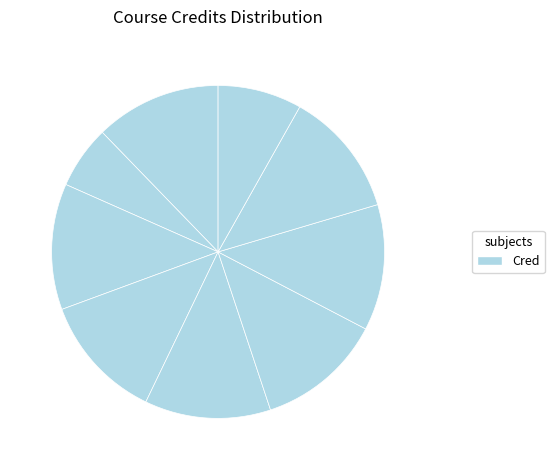

Count the number of slices in the pie.

9